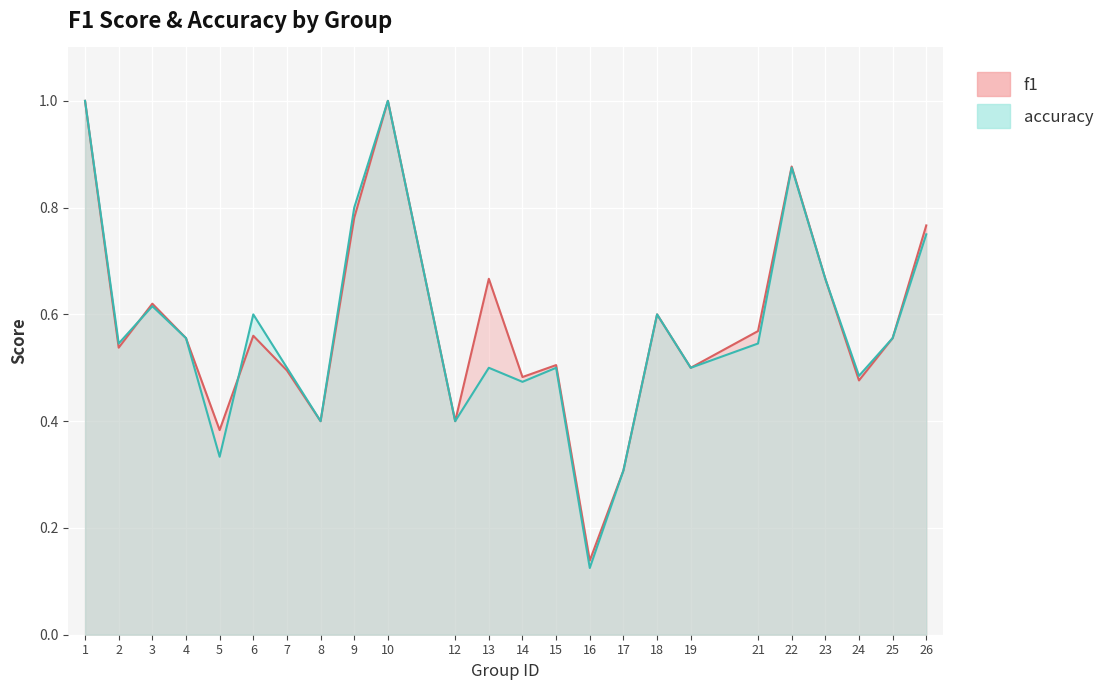

What is the average value of the f1 series?

0.6